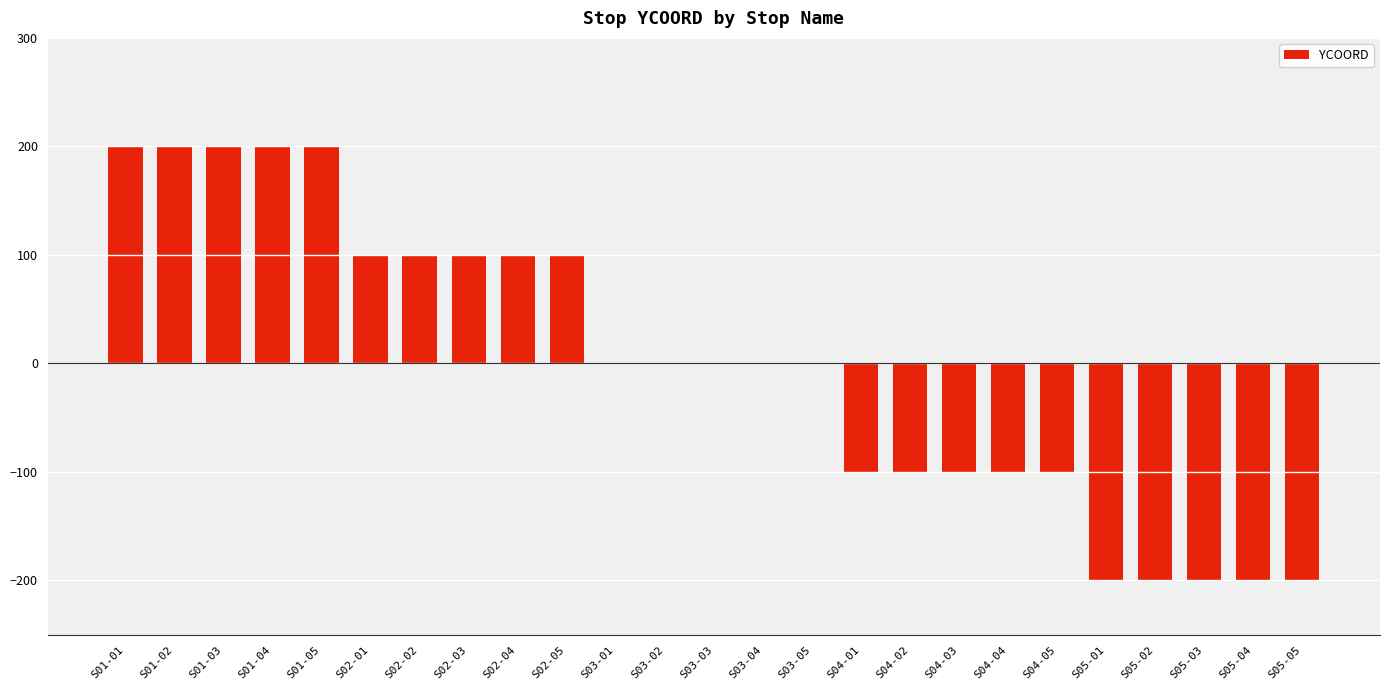

How many data points does each series have?

25